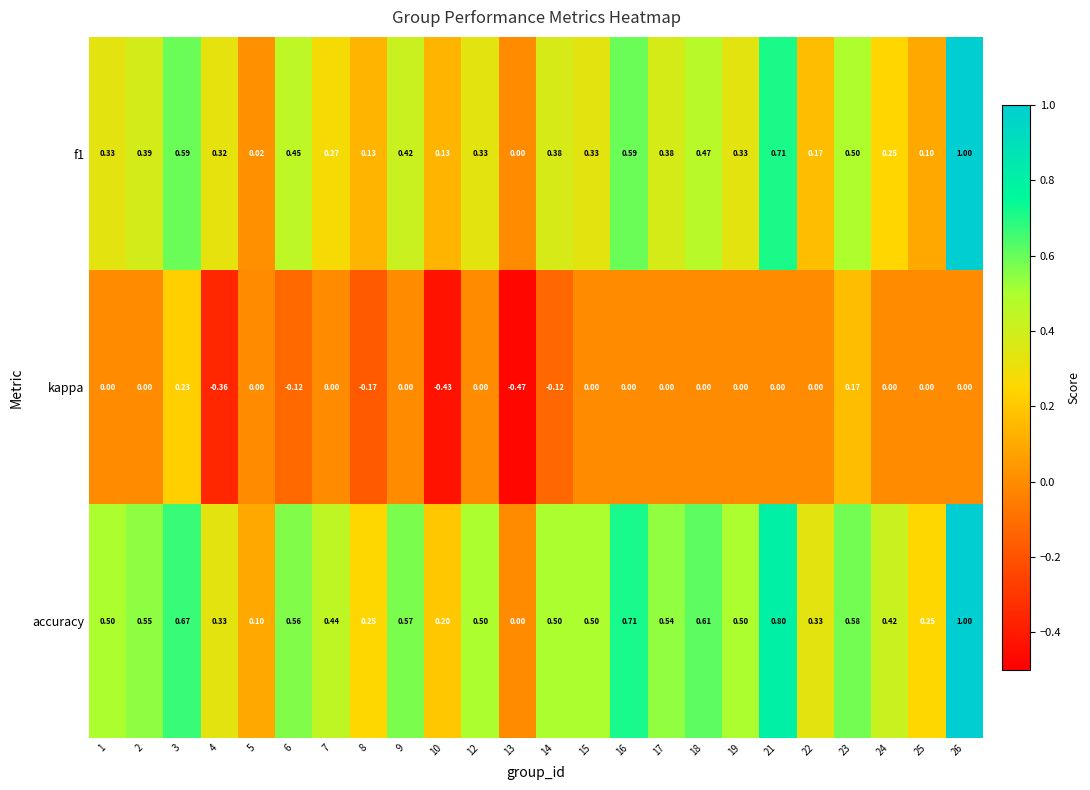

Rank the series by their average value, from lowest to highest.

kappa, f1, accuracy